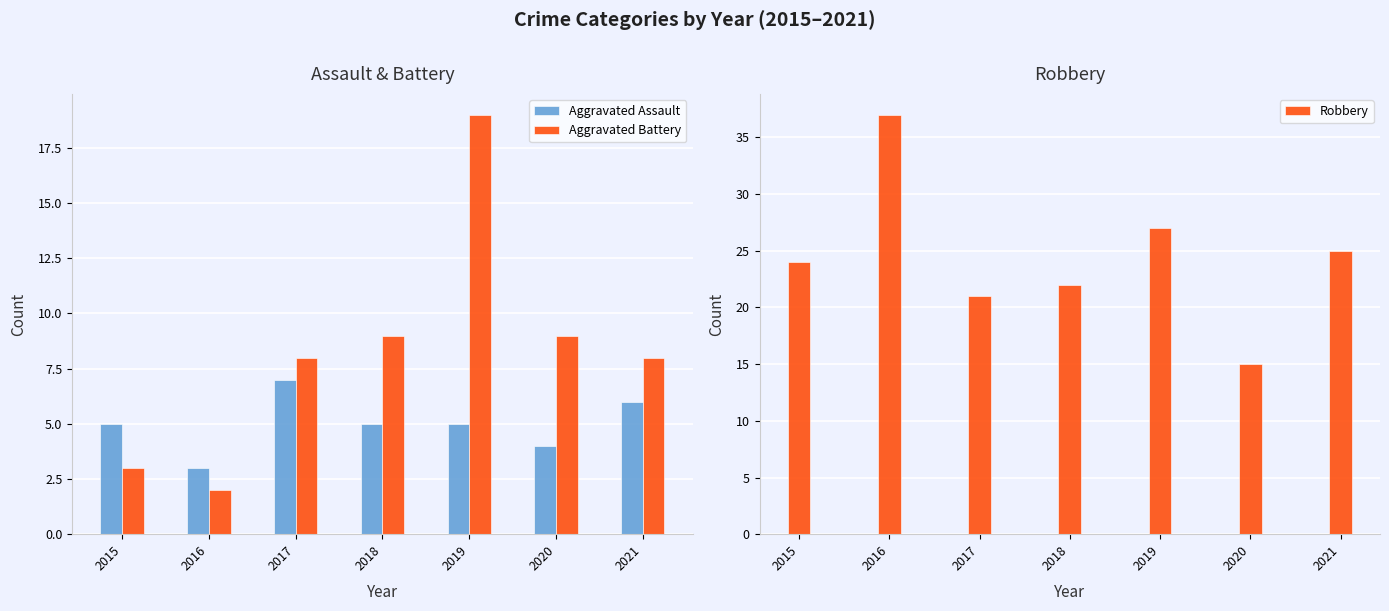

What is the difference between the Robbery values at 2016 and 2021?

12